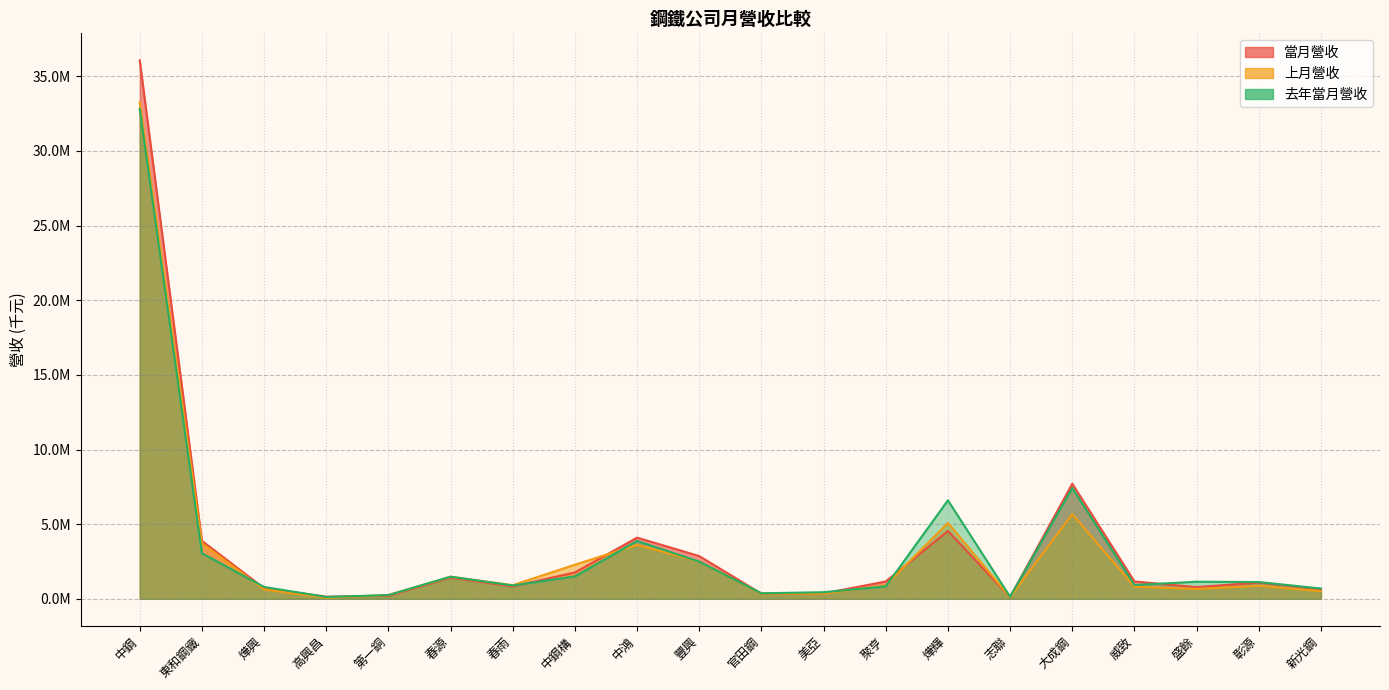

Where does the 去年當月營收 series first go above 1122258?

中鋼